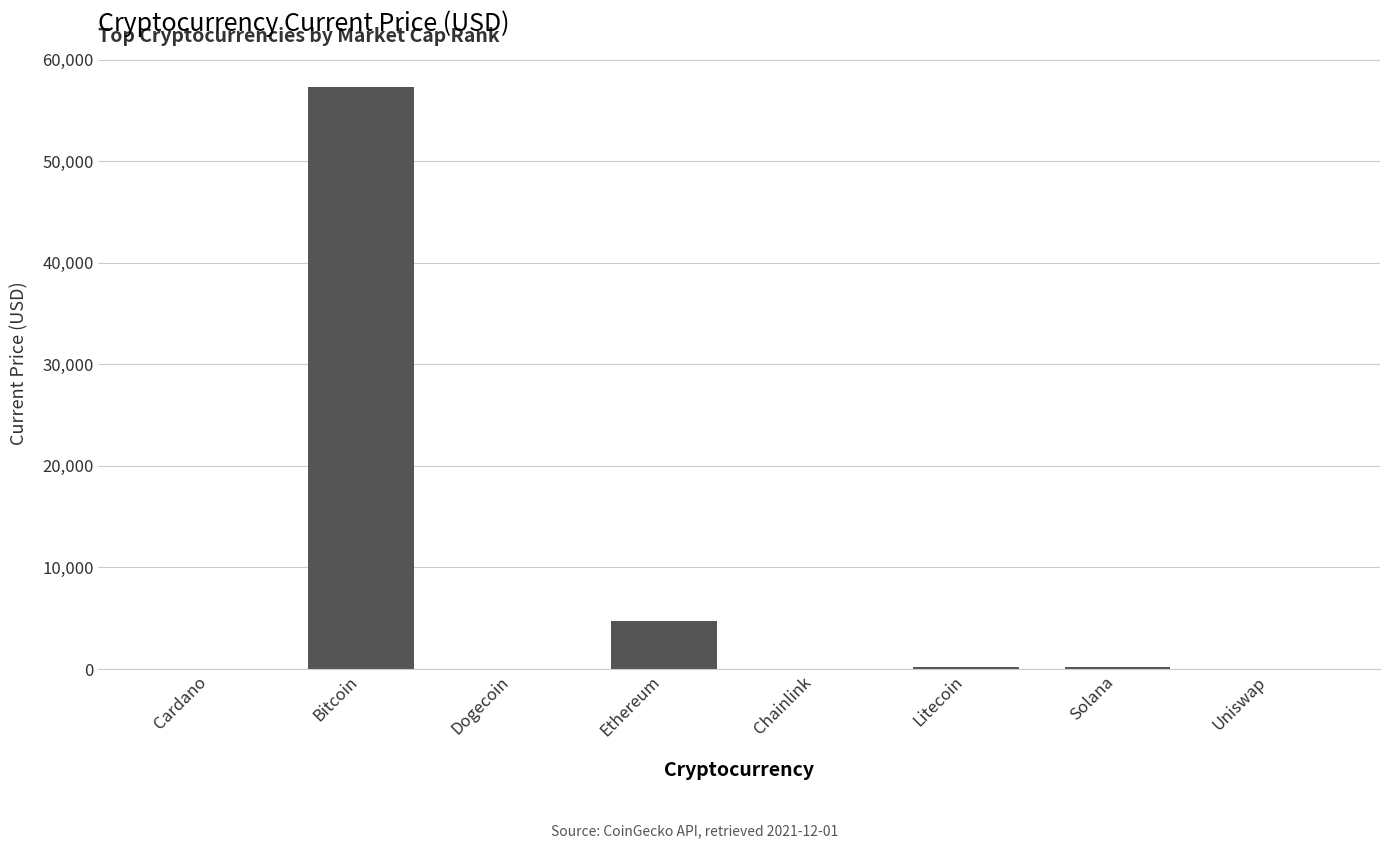

Which category has the highest value across all series?

Bitcoin